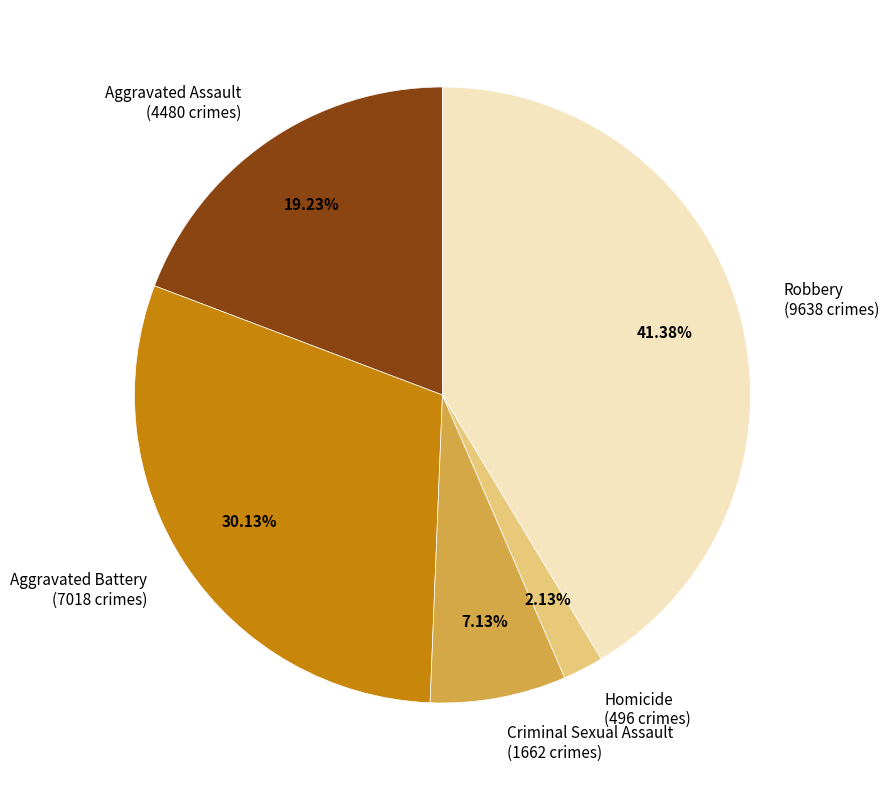

What is the largest slice in the pie chart?

Robbery